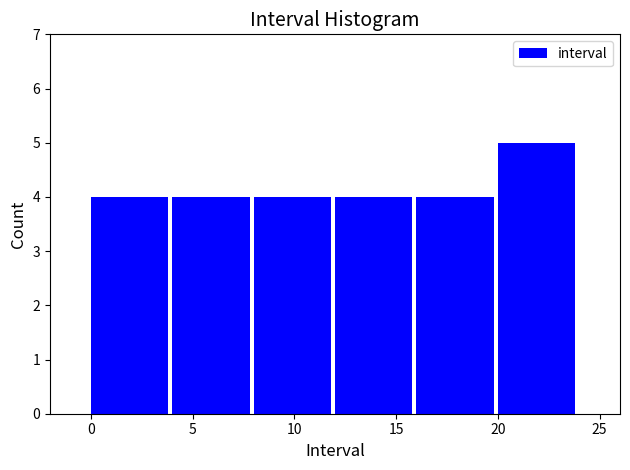

Reading left to right, transcribe this chart: for each bar, give the range it covers on the x-axis and its height. The values are not printed on the chart, so give them approximately, as read against the axis.

0 to 4: 4
4 to 8: 4
8 to 12: 4
12 to 16: 4
16 to 20: 4
20 to 24: 5